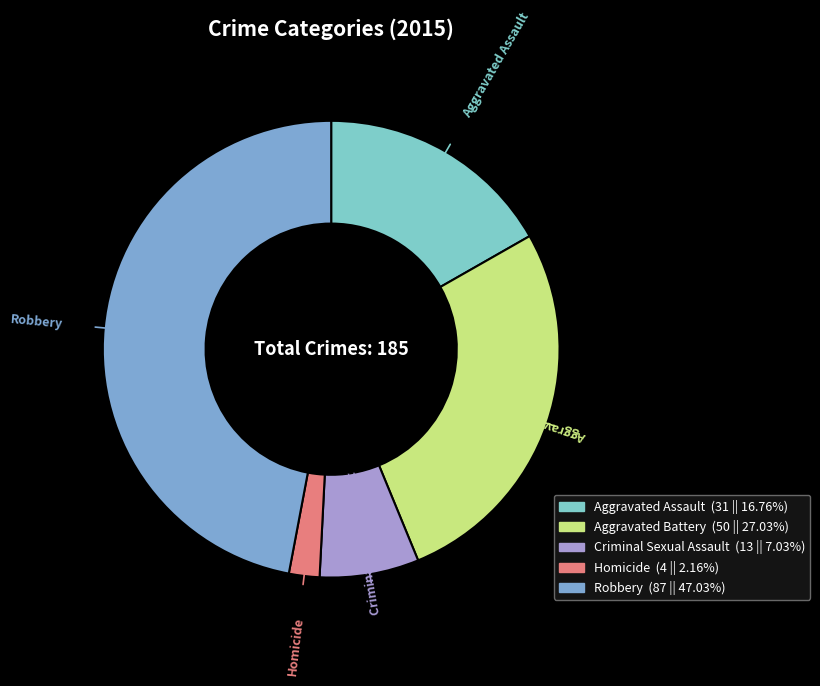

What is the ratio of the value at Aggravated Battery to the value at Robbery?

0.6